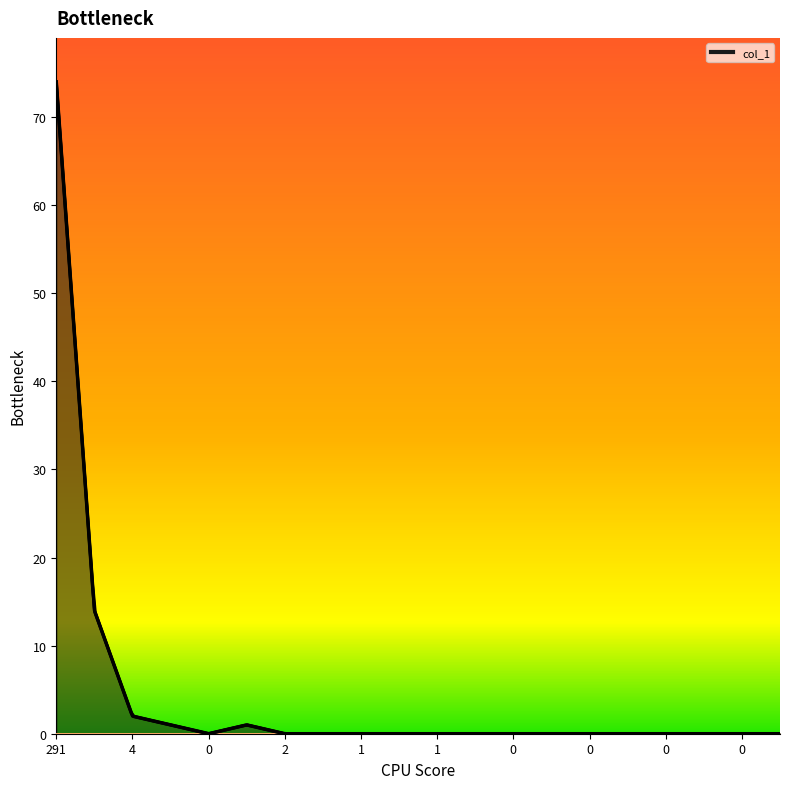

Which series has the largest range (max minus min)?

col_1